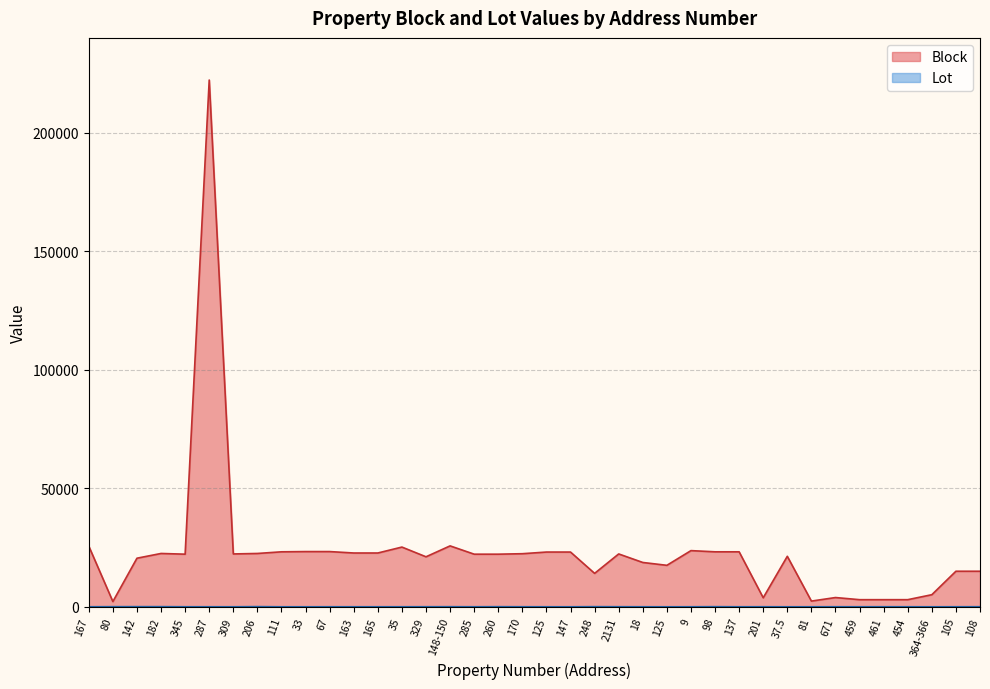

Rank the categories by Lot value from lowest to highest.

125, 364-366, 33, 147, 37.5, 111, 309, 165, 125, 81, 163, 137, 18, 9, 167, 285, 459, 454, 287, 35, 67, 105, 345, 671, 170, 201, 461, 329, 108, 2131, 148-150, 260, 80, 98, 248, 142, 182, 206